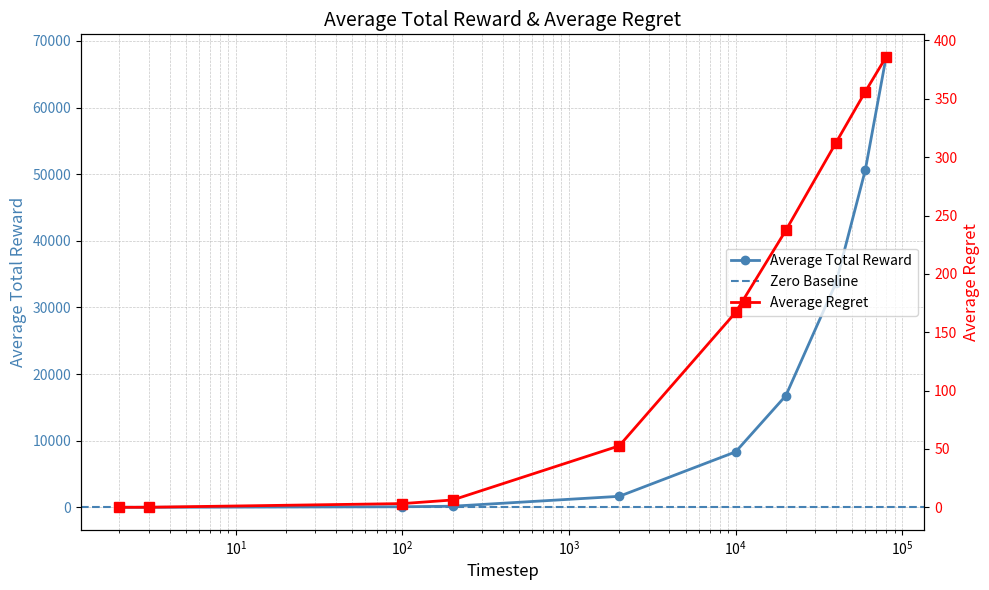

Which series changed the most between 40000 and 60000?

Average Total Reward